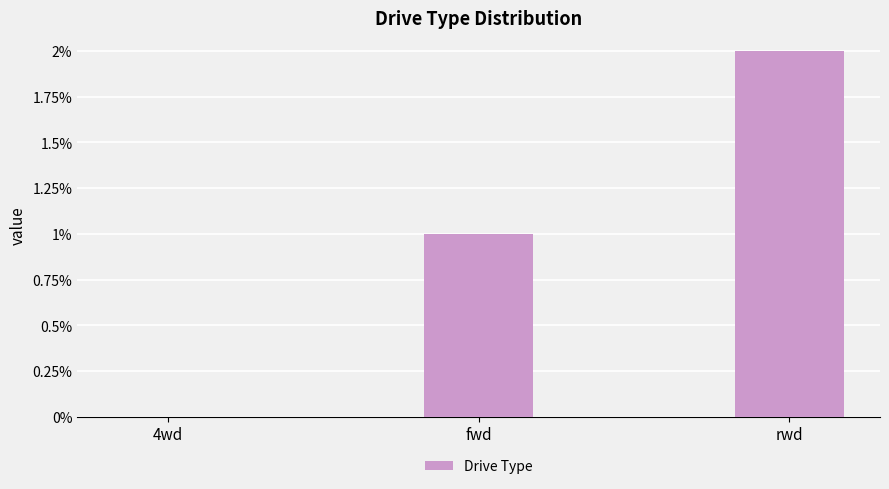

True or false: the data shows 1 at fwd.

True